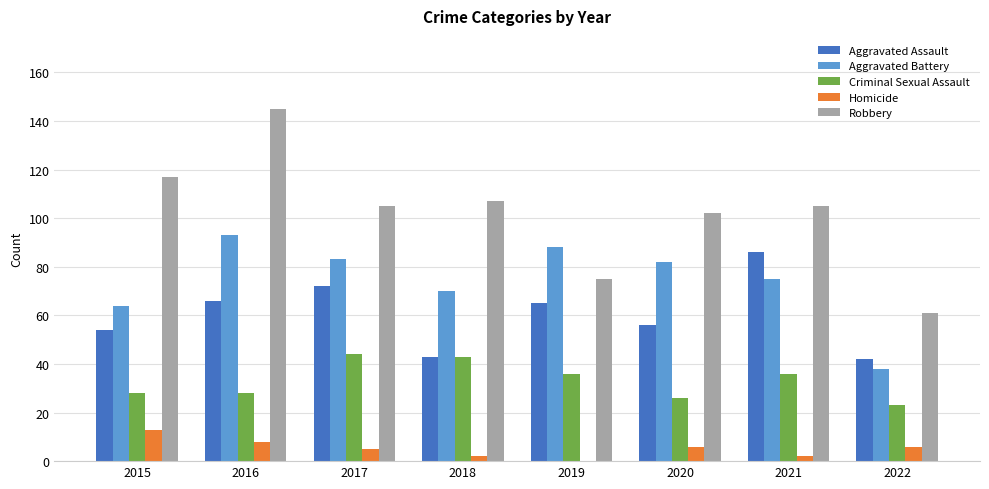

What is the total value across all series at 2016?

340